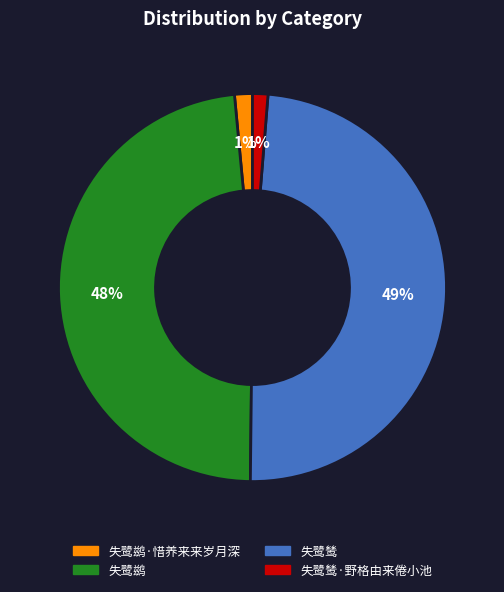

To the nearest percent, what is the difference between the largest and smallest slice percentages?

48%